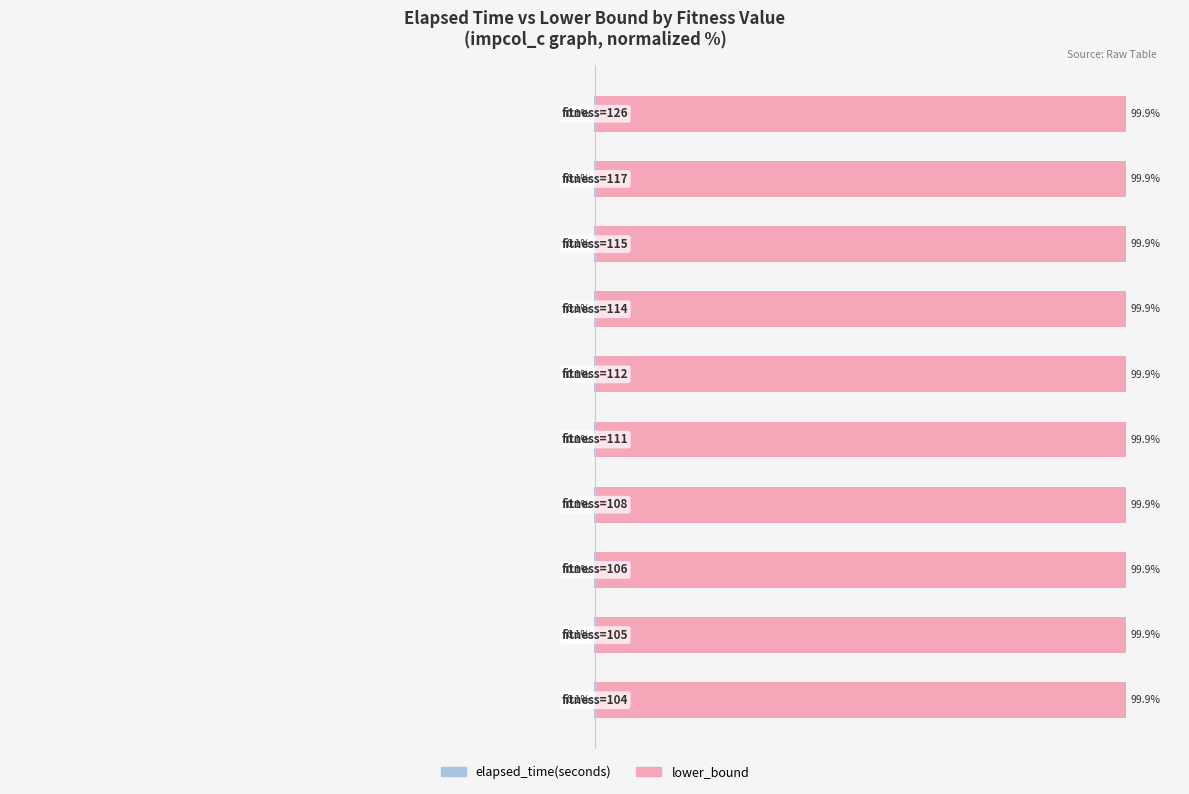

Reading left to right, list all the values displayed in this chart.

elapsed_time(seconds): 0=-0.1	1=-0.1	2=-0.1	3=-0.1	4=-0.1	5=-0.1	6=-0.1	7=-0.1	8=-0.1	9=-0.1
lower_bound: 0=99.9	1=99.9	2=99.9	3=99.9	4=99.9	5=99.9	6=99.9	7=99.9	8=99.9	9=99.9